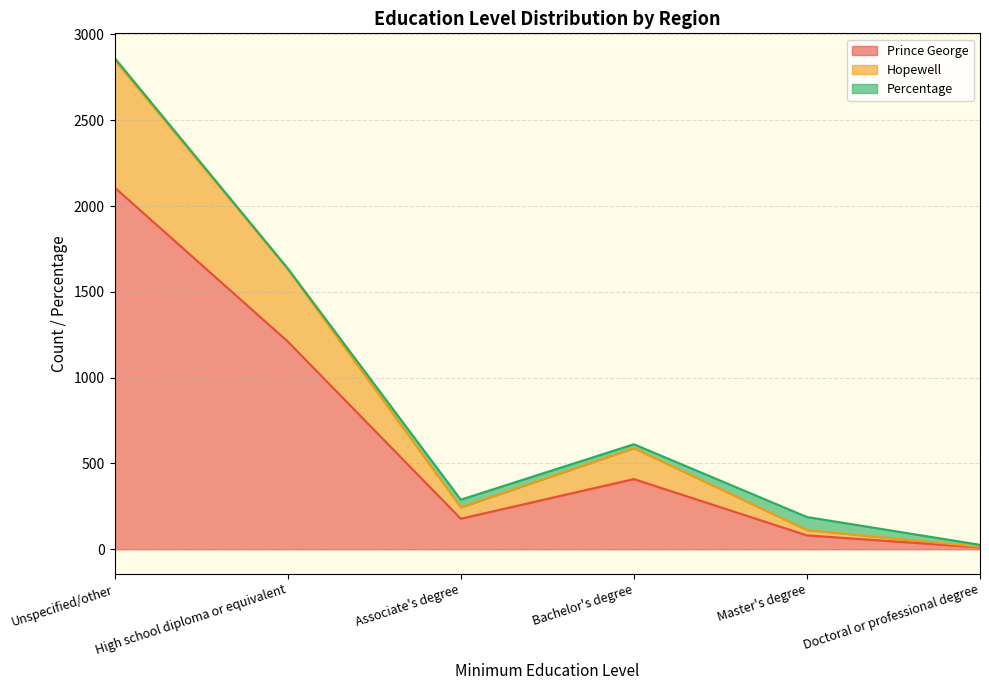

Which category has the highest value in the Prince George series?

Unspecified/other